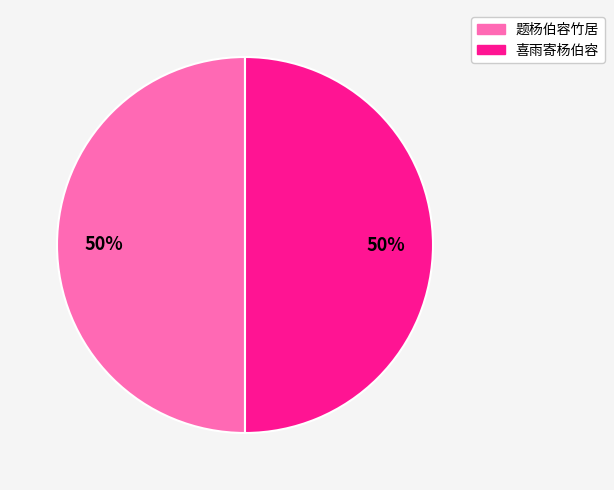

To the nearest percent, what is the combined percentage of 题杨伯容竹居 and 喜雨寄杨伯容?

100%